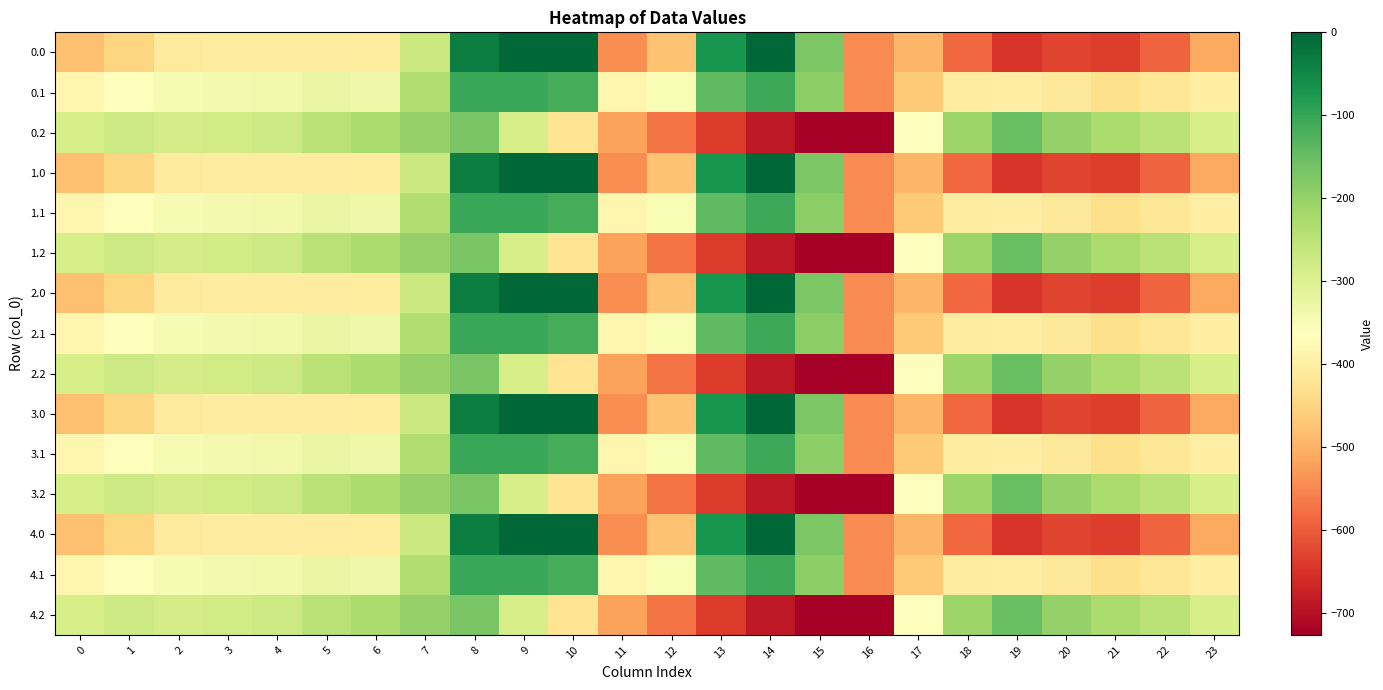

Rank the series by their maximum value, from lowest to highest.

0.2, 1.2, 2.2, 3.2, 4.2, 0.1, 1.1, 2.1, 3.1, 4.1, 0.0, 1.0, 2.0, 3.0, 4.0